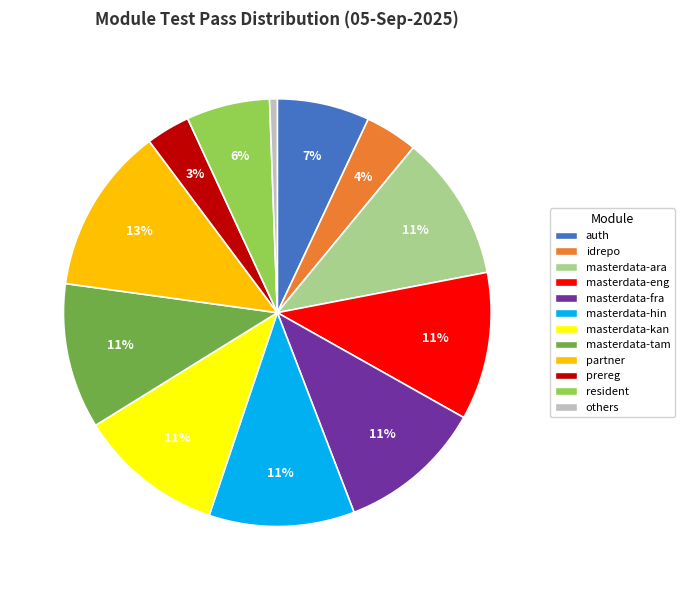

To the nearest percent, what is the average slice percentage?

8%